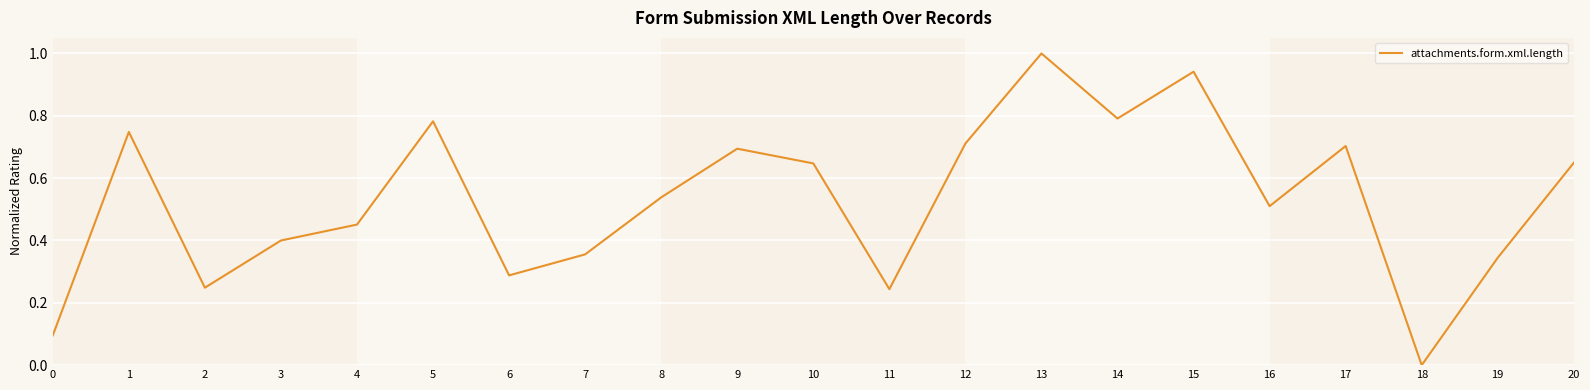

Where is the first local minimum?

2